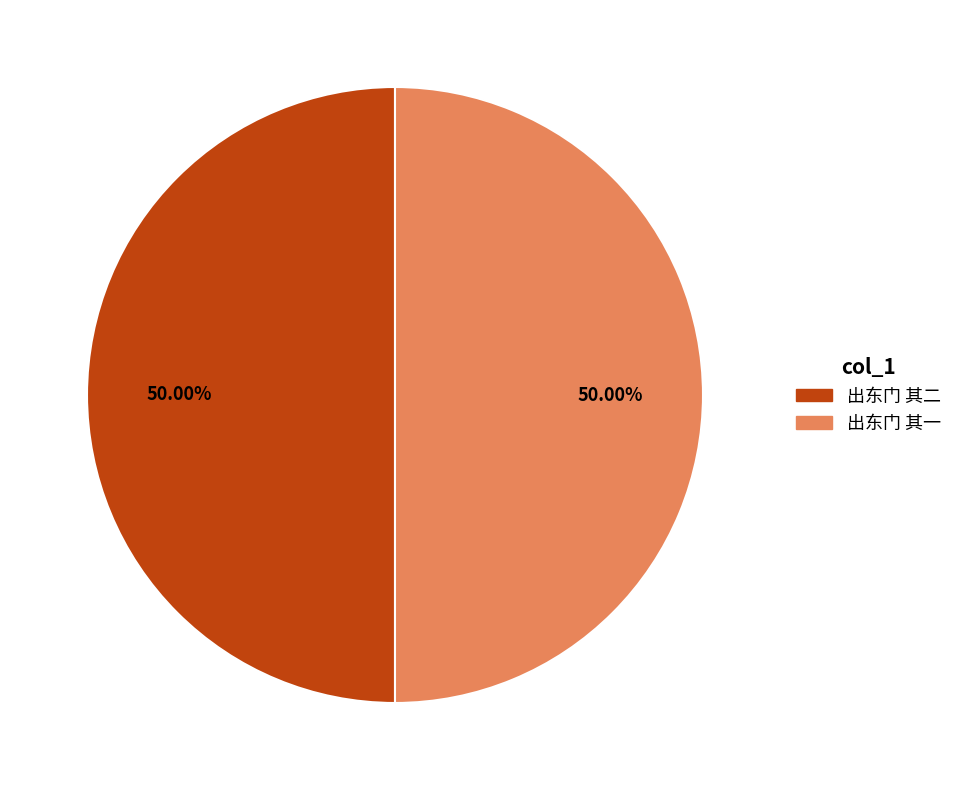

What portion of the pie excludes 出东门 其二?

50.0%